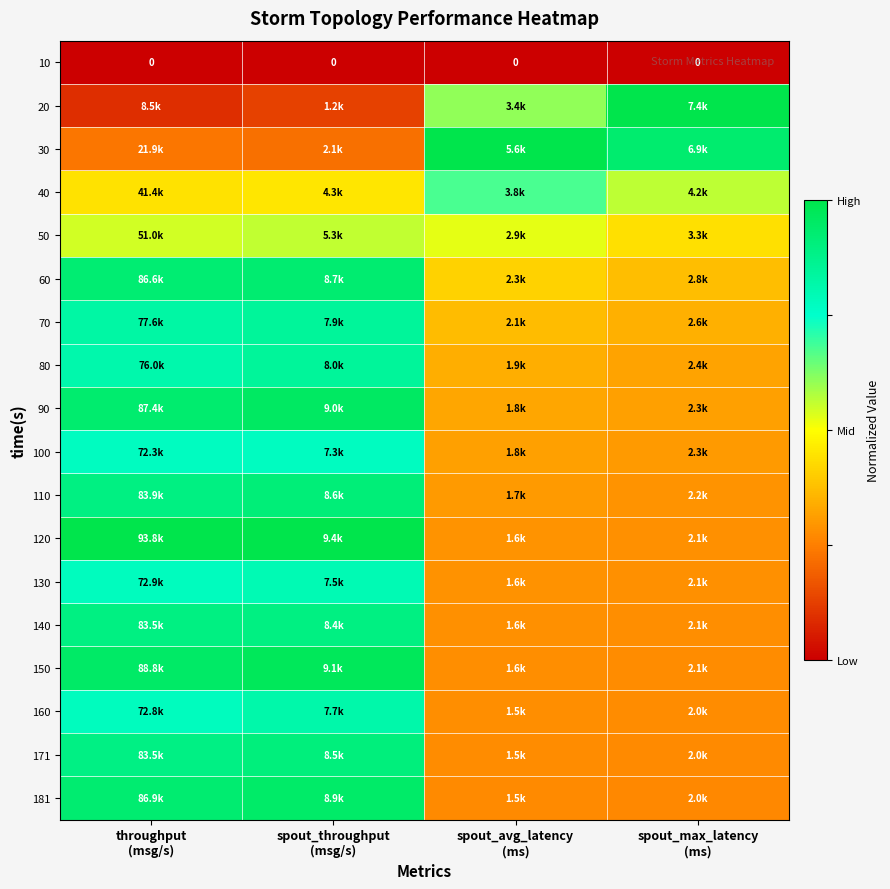

What is the spread (max minus min) of values at throughput
(msg/s)?

1.0